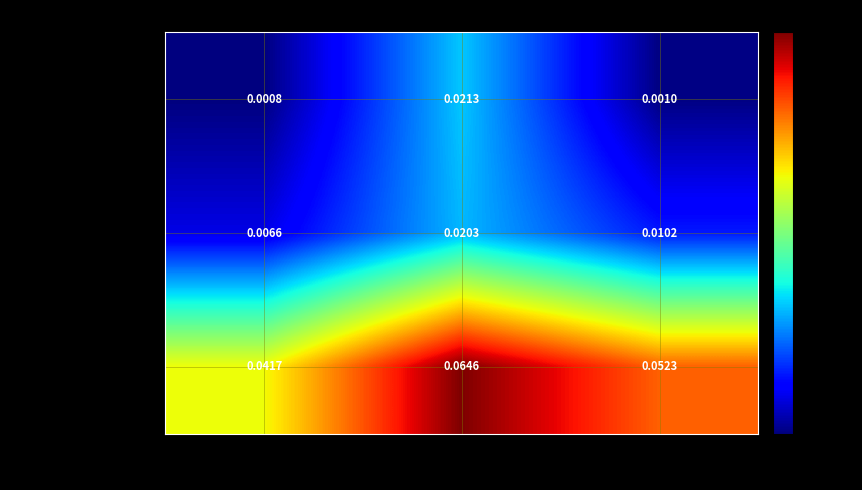

Is the value of SOS1 at Tiempo_Promedio greater than the value of Product_Mode at Tiempo_Maximo?

No